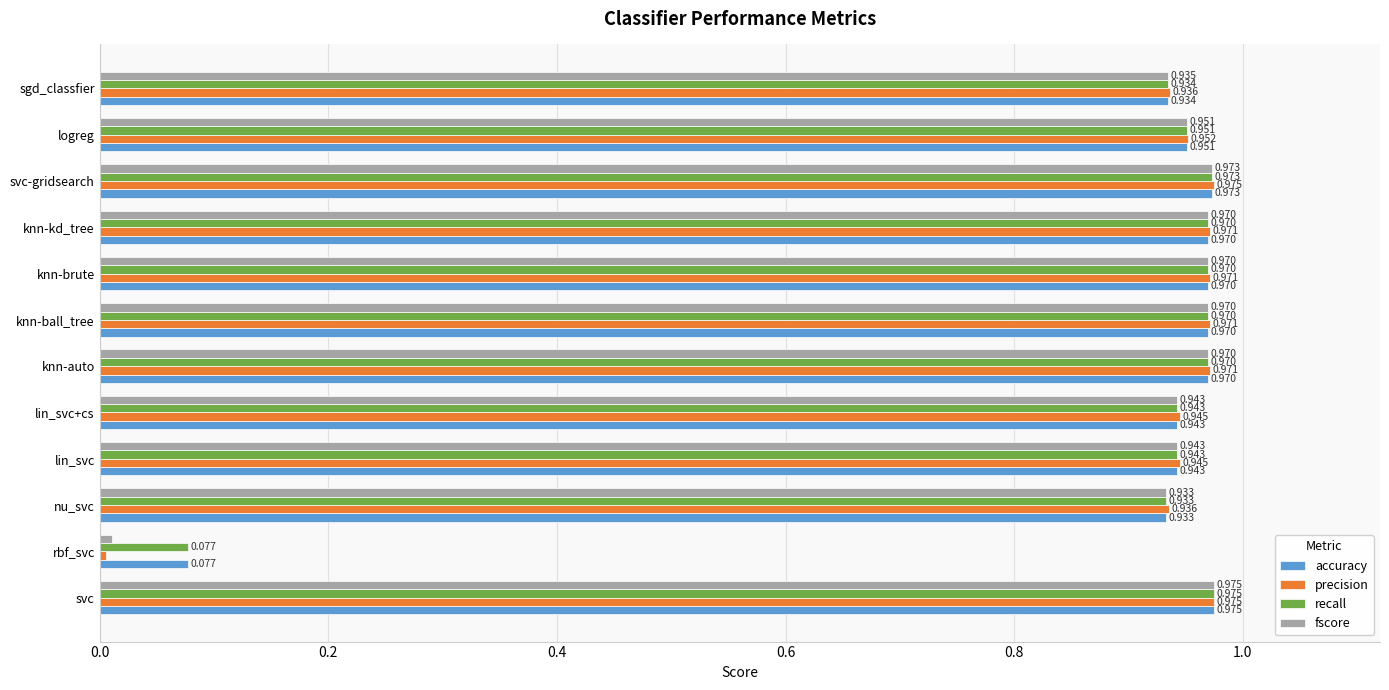

Where is fscore nearest to the value 0?

rbf_svc